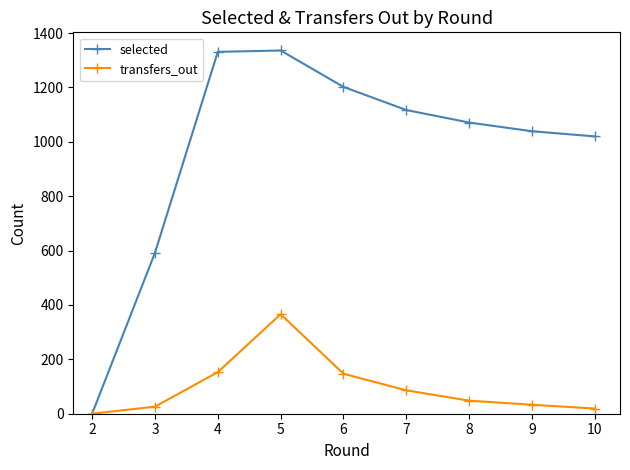

List the series in order of their peak value, lowest first.

transfers_out, selected